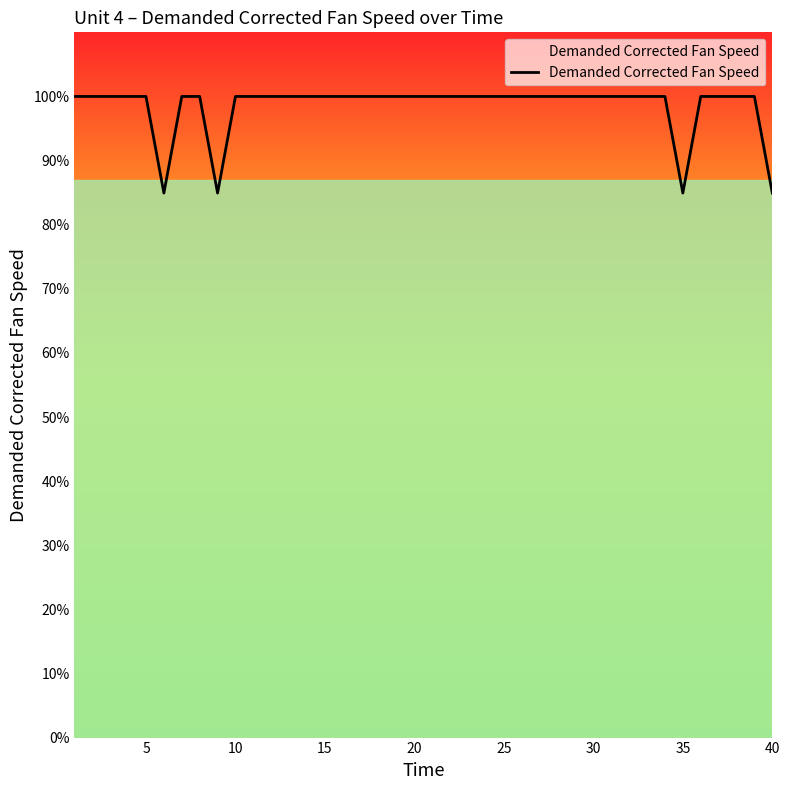

What is the difference between the maximum and minimum values?

15.1